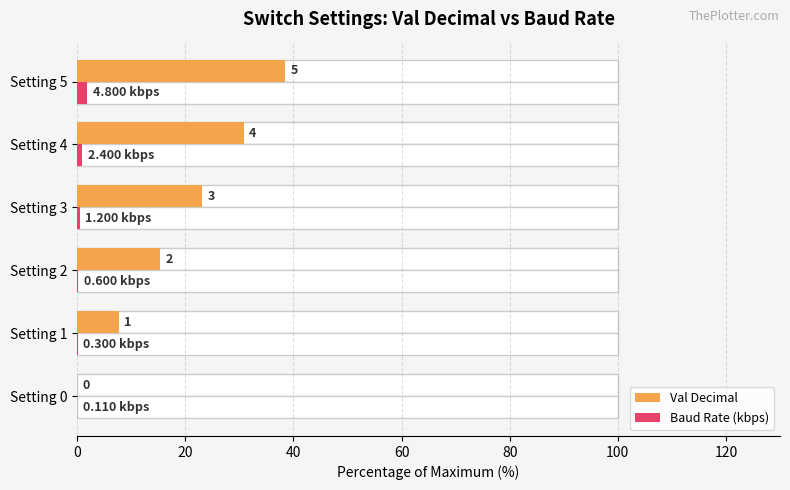

List the series in order of their peak value, highest first.

Val Decimal, Baud Rate (kbps)